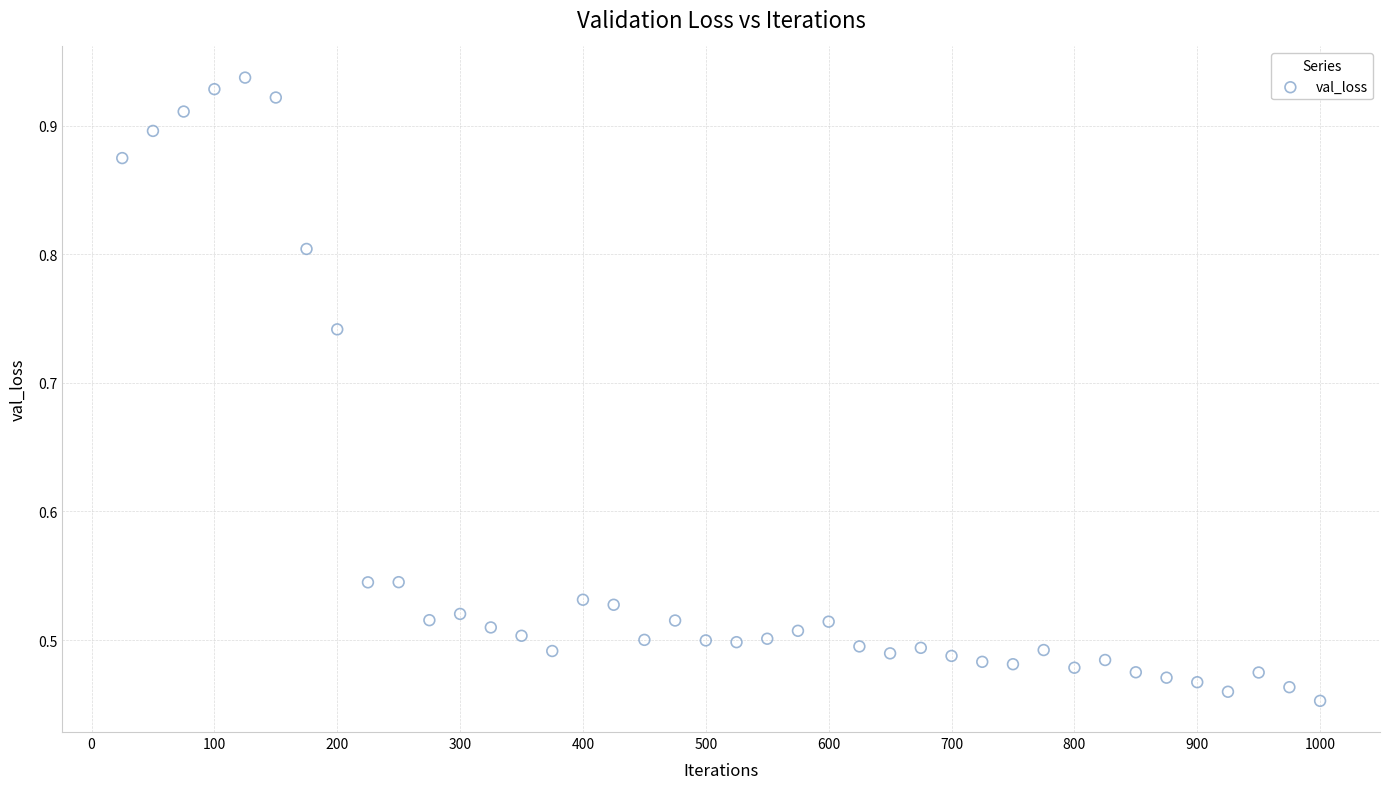

What is the range of X values (max minus min)?

975.0